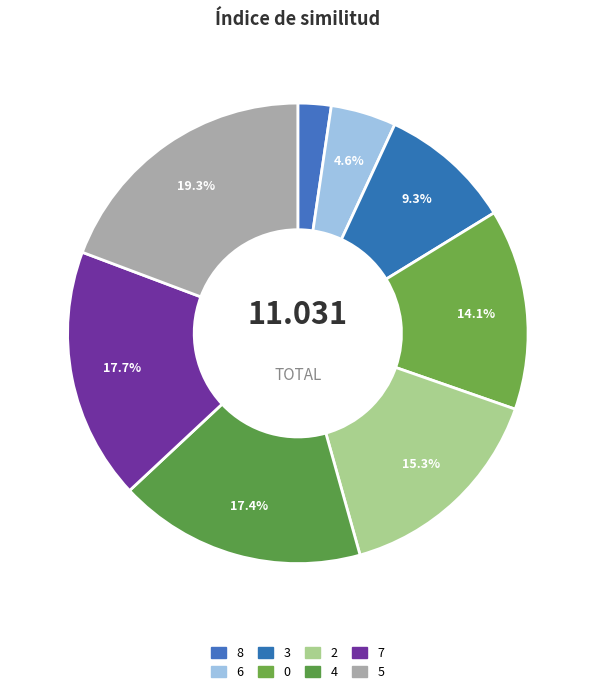

Combined, do 0 and 8 account for over 50%?

No